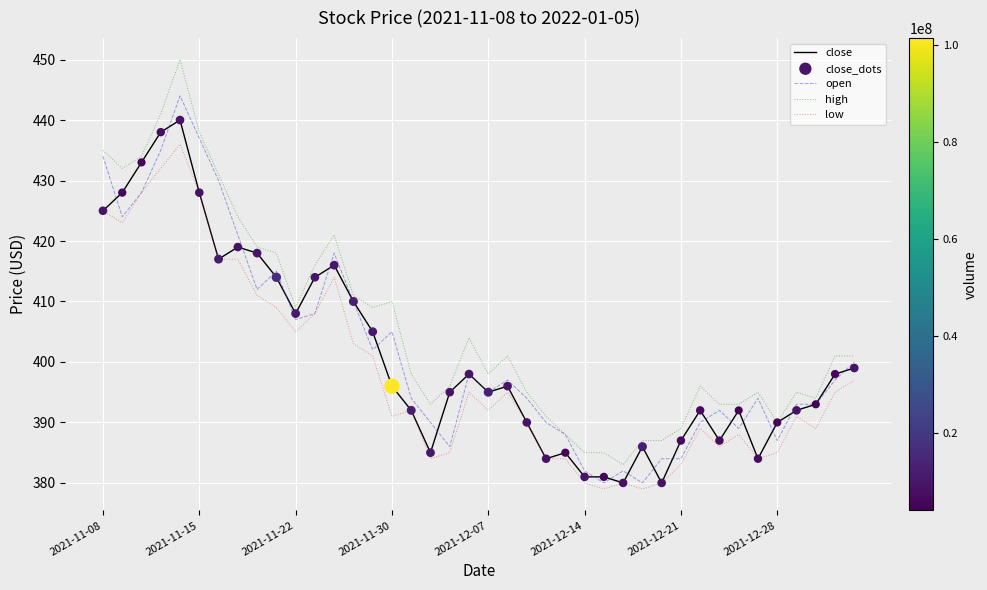

Which series has the largest total across all categories?

high